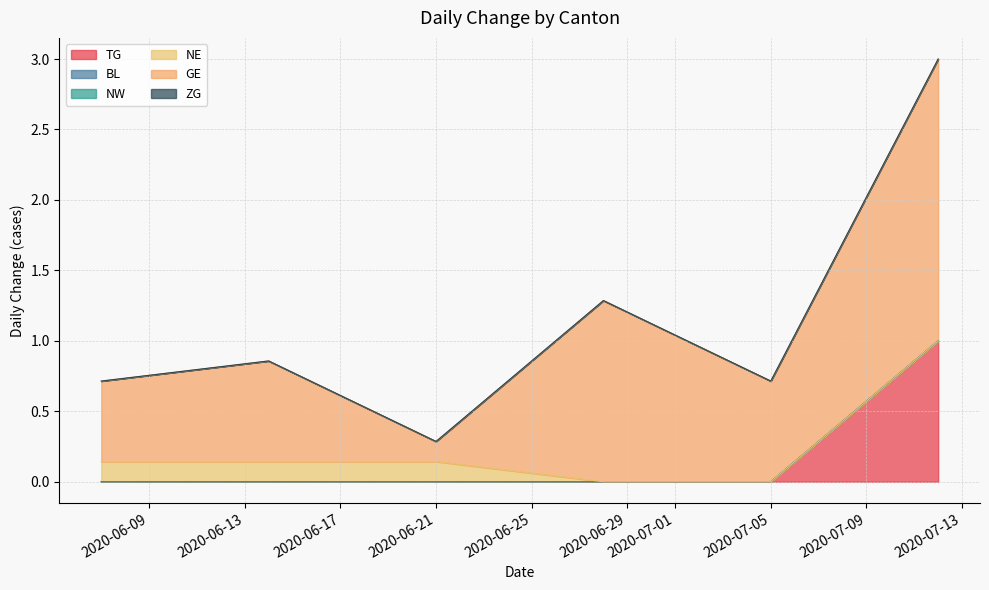

True or false: GE and BL cross at least once.

False